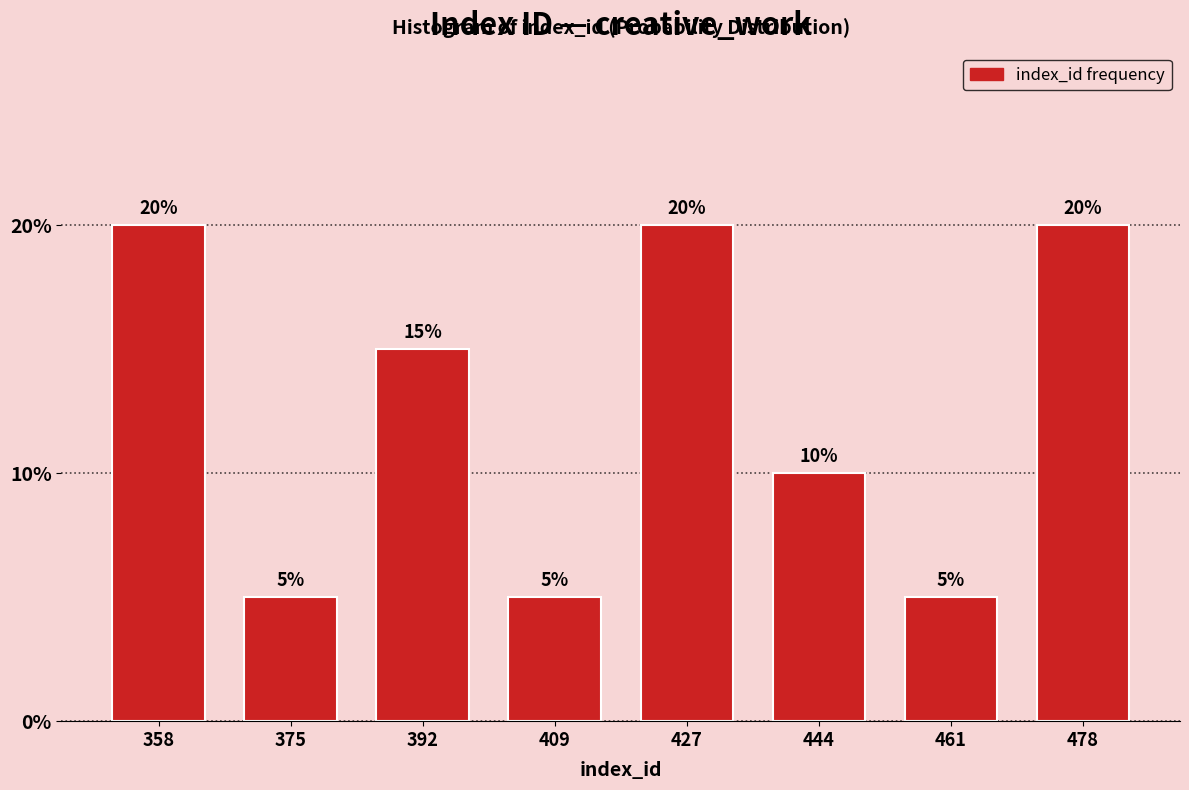

Reading left to right, list every bar in this chart as the range it spans on the x-axis followed by its height. The bar edges are not printed on the chart, so give them approximately, as read against the axis.

350 to 368: 20
368 to 384: 5
384 to 402: 15
402 to 418: 5
418 to 436: 20
436 to 452: 10
452 to 470: 5
470 to 488: 20